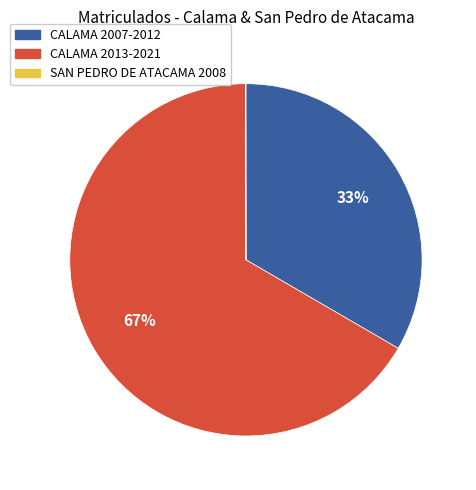

To the nearest percent, what is the difference between the largest and smallest slice percentages?

67%